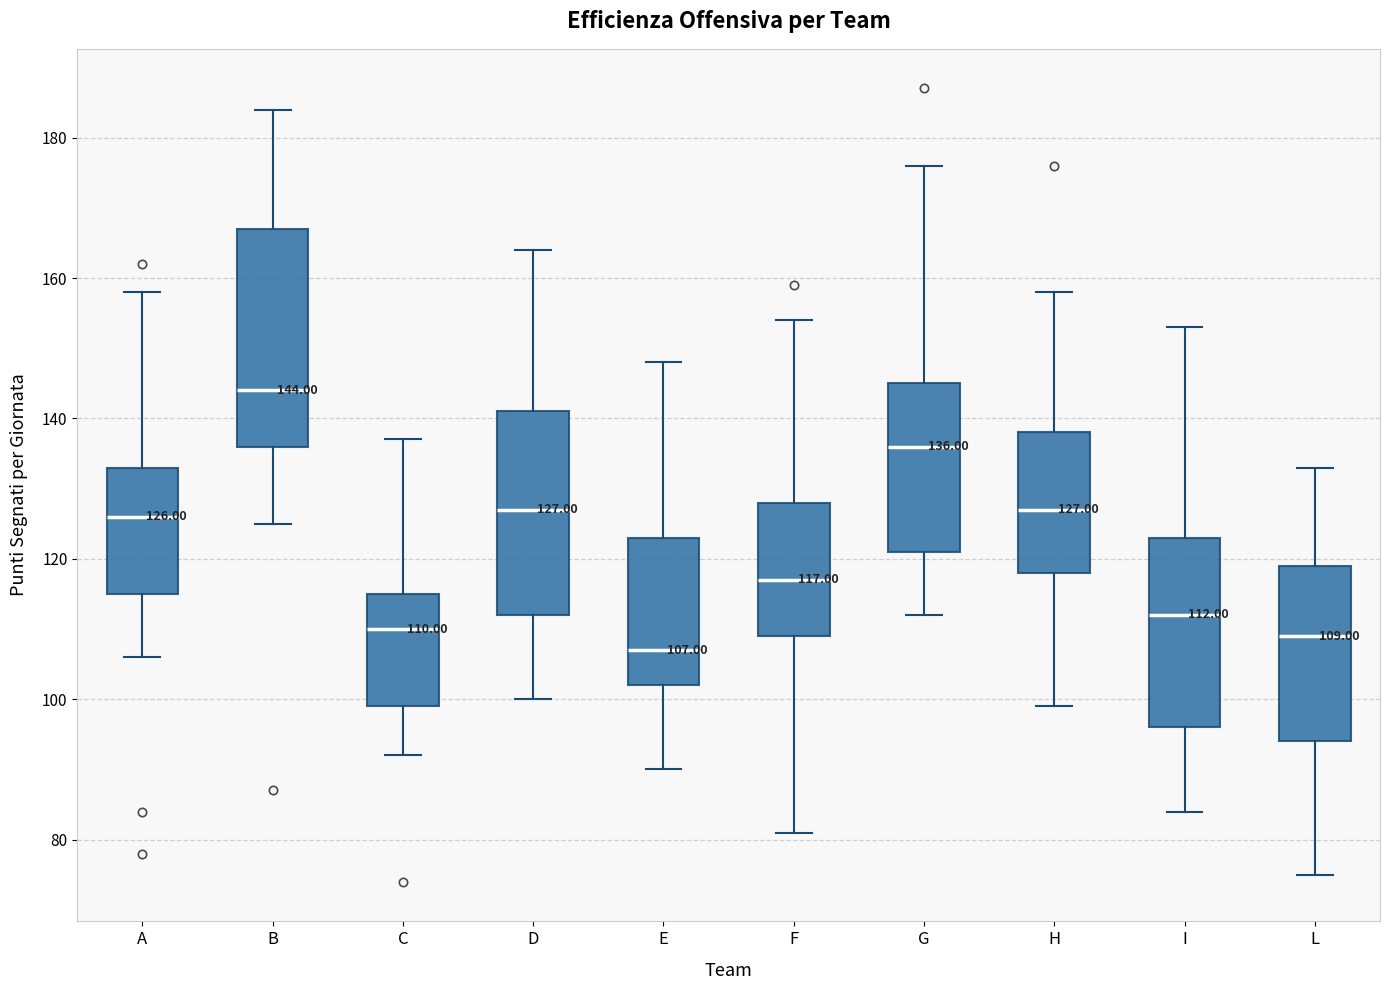

Which box has the lowest median line?

E